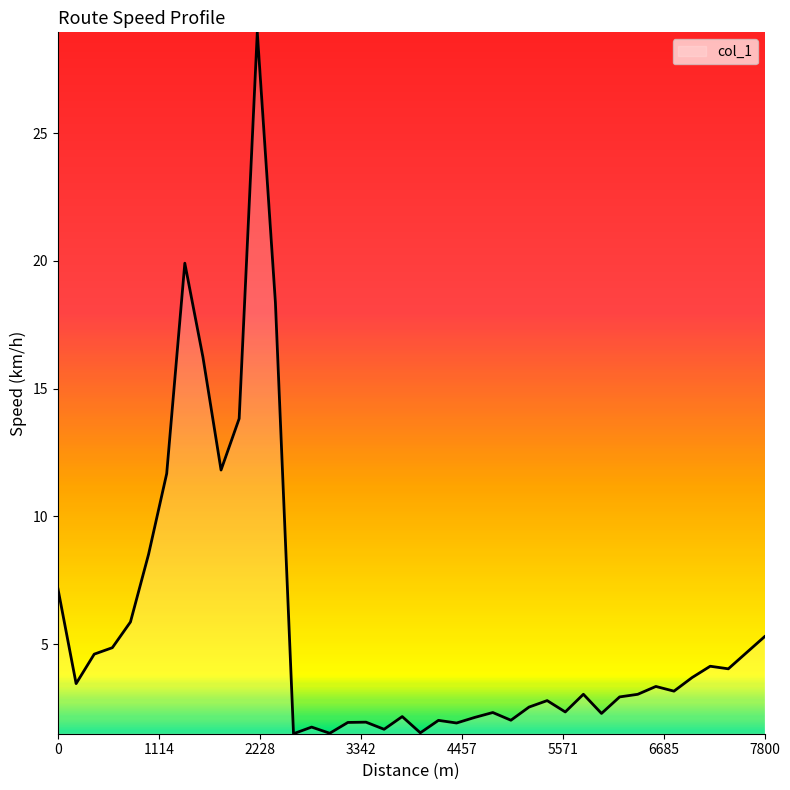

What is the difference between the maximum and minimum values?

27.5